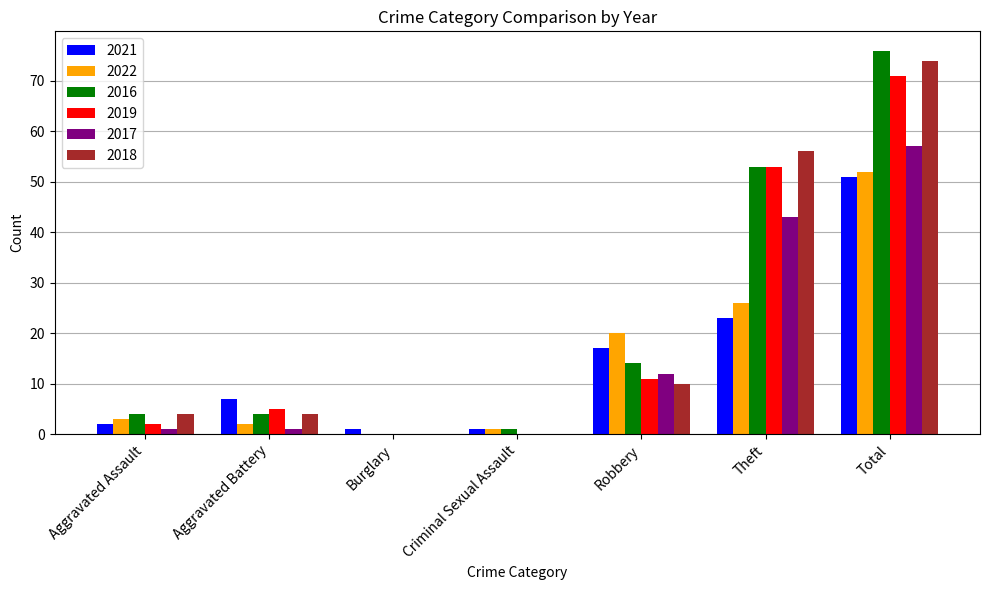

Is the value of 2018 at Robbery greater than the value of 2021 at Burglary?

Yes